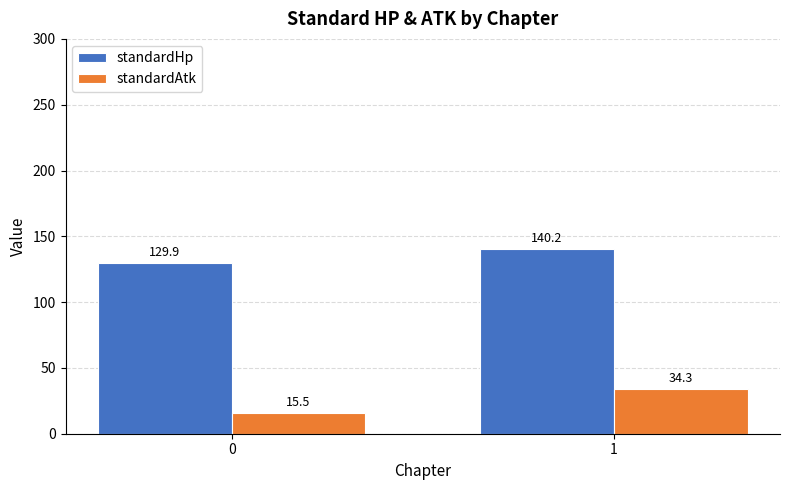

At how many categories does at least one series exceed 80?

2